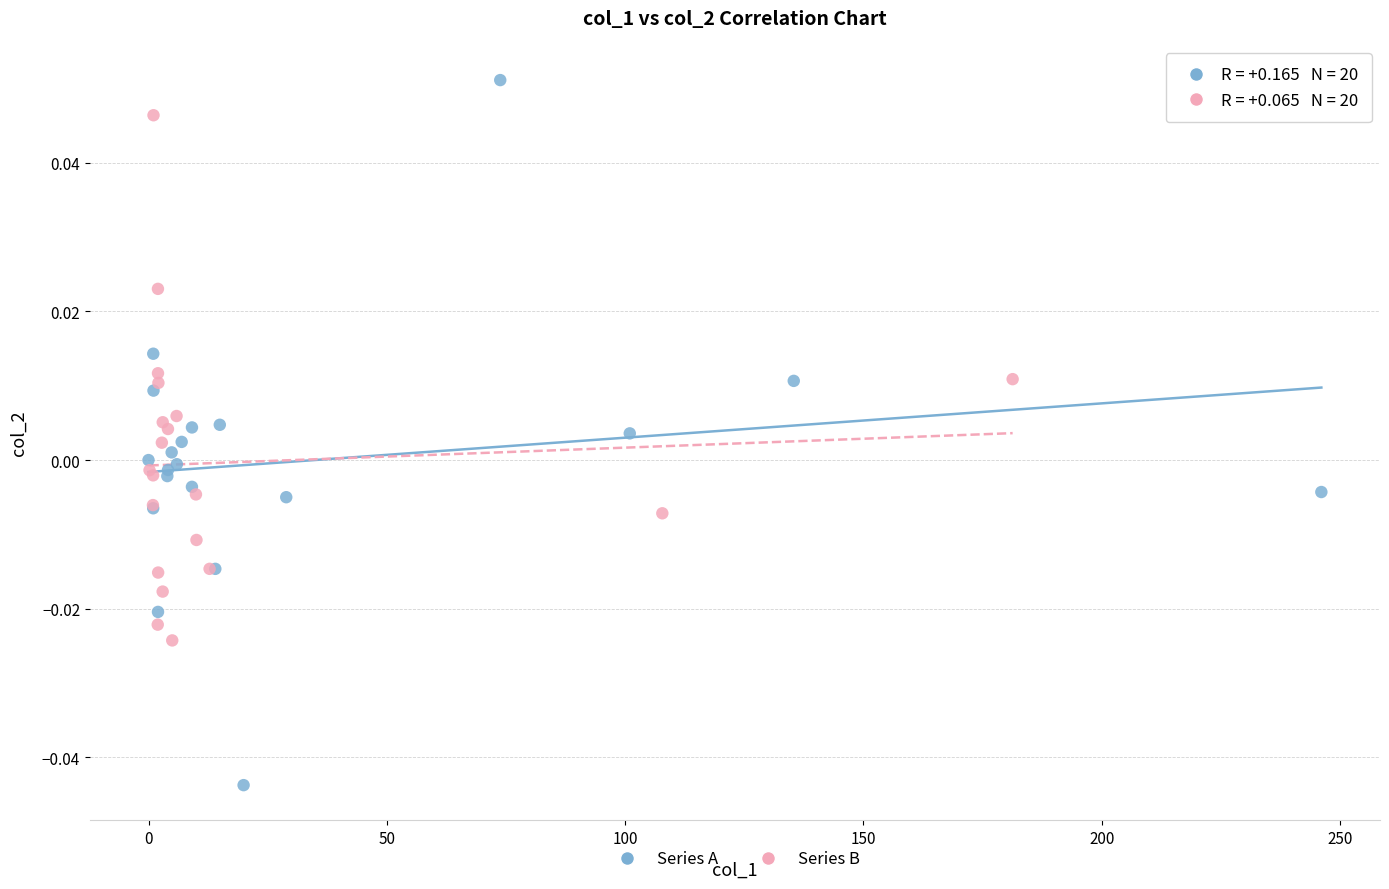

Which series contains the lowest Y value?

Series A